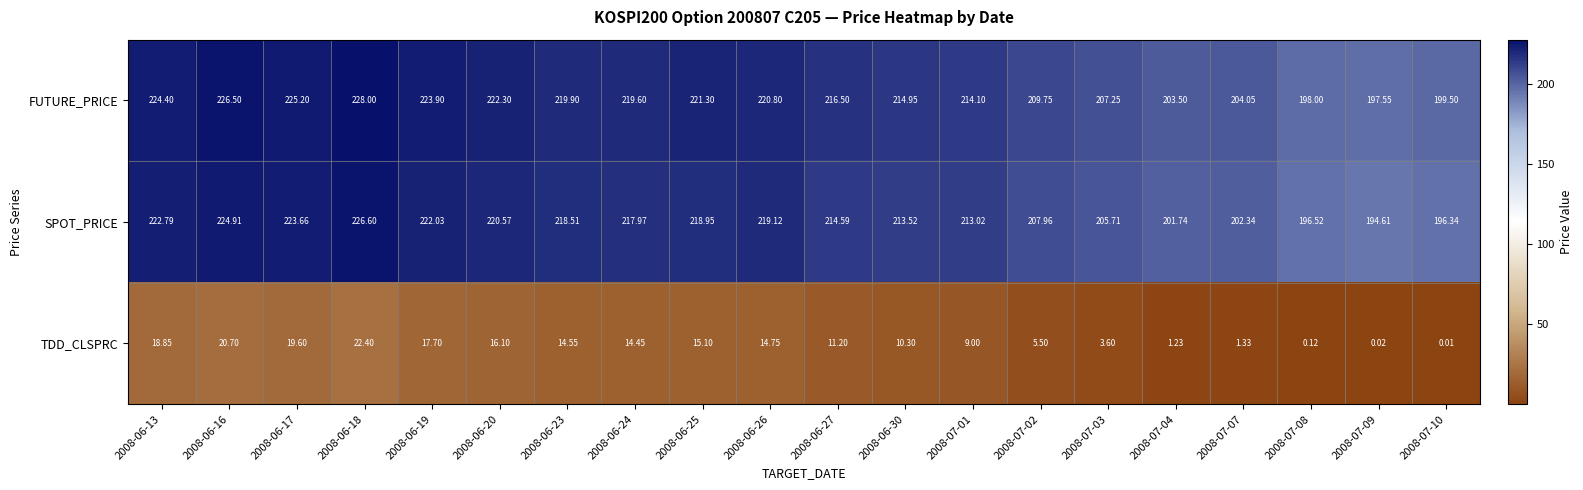

Which series changed the most between 2008-06-16 and 2008-06-30?

FUTURE_PRICE